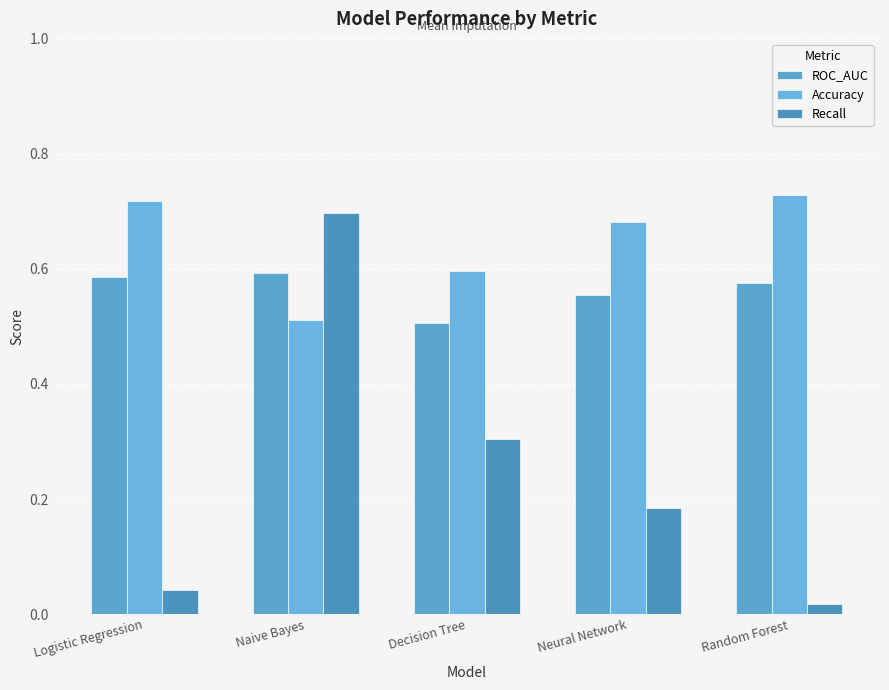

What is the difference between the Recall values at Neural Network and Random Forest?

0.2